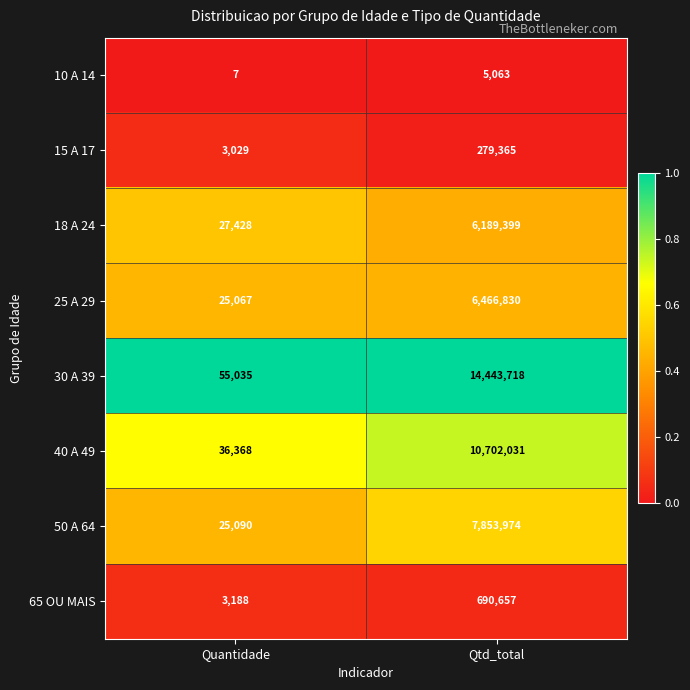

How many categories are shown in the chart?

2